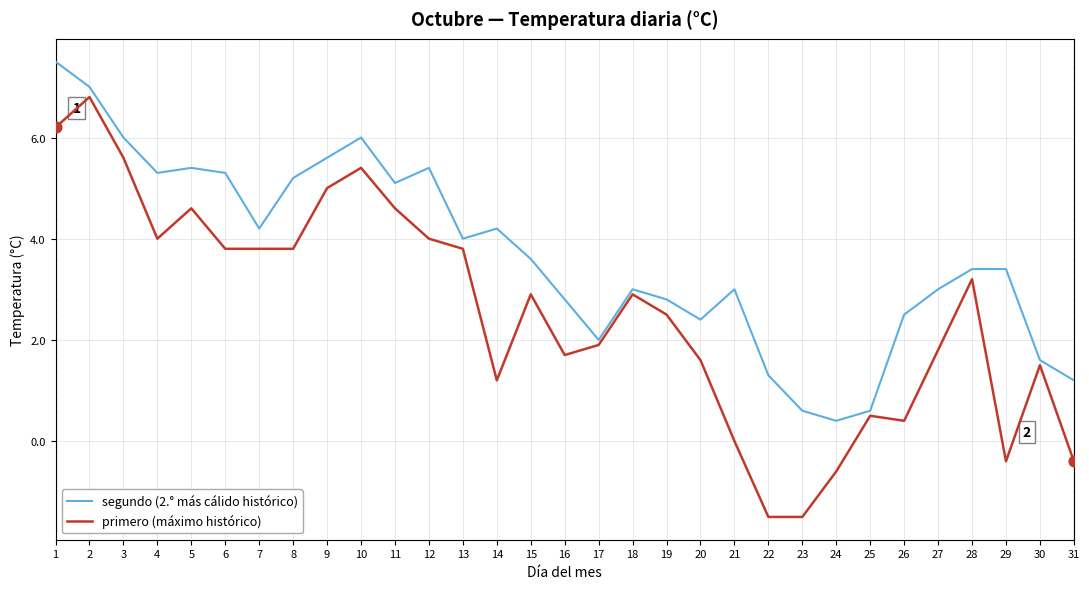

Which series changed the most between 6 and 10?

primero (máximo histórico)